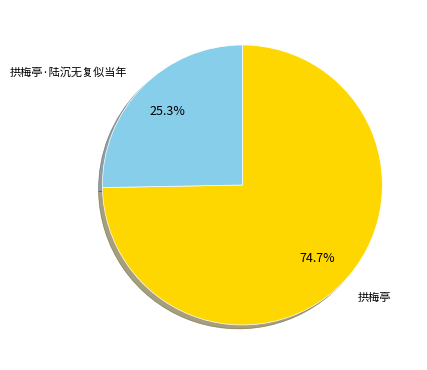

To the nearest percent, what is the difference between the 拱梅亭 and 拱梅亭·陆沉无复似当年 slice percentages?

49%